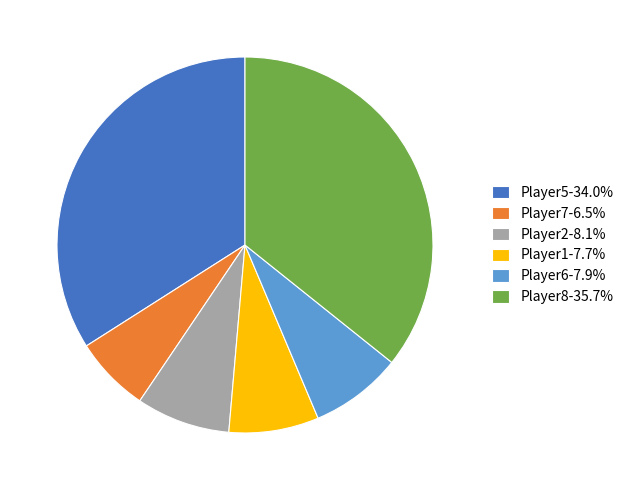

Is the sum of Player8-35.7% and Player1-7.7% greater than half?

No